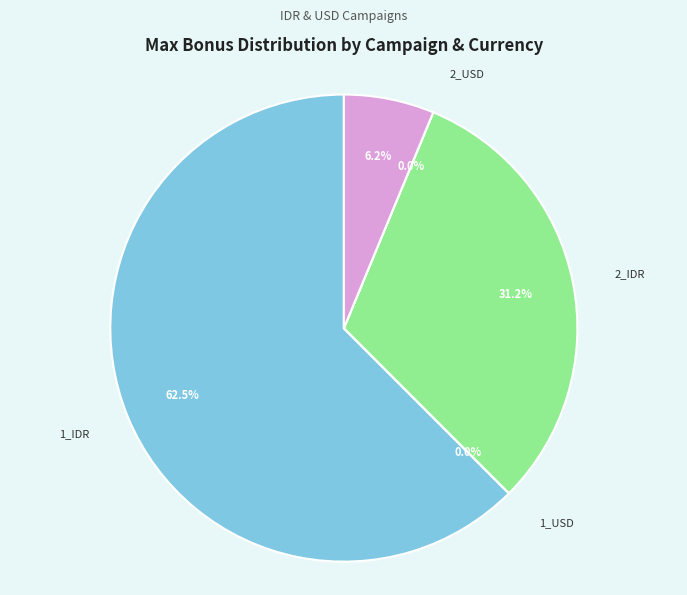

Does any single category account for the majority?

Yes